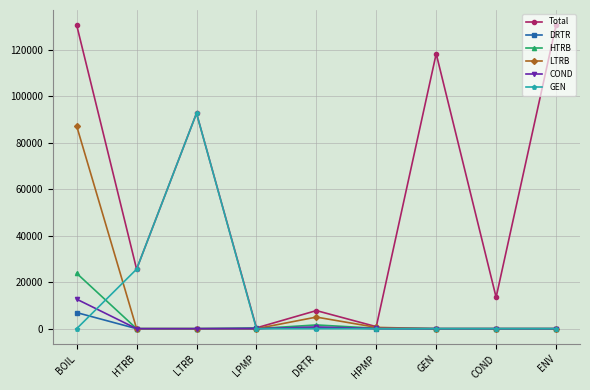

Where is the first local maximum for GEN?

LTRB